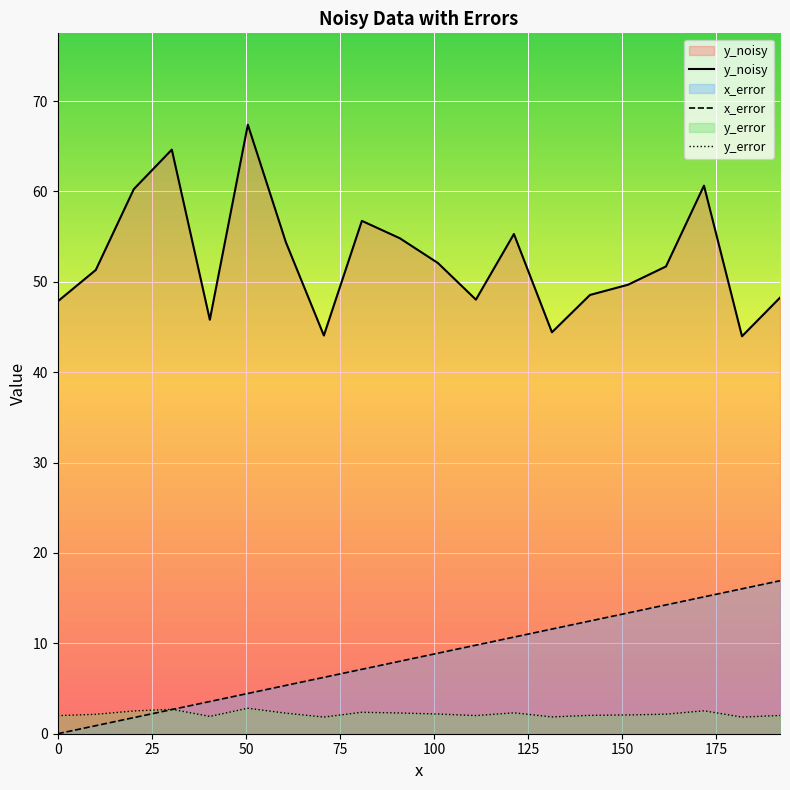

Which series ends up on top after the final intersection of y_error and x_error?

x_error